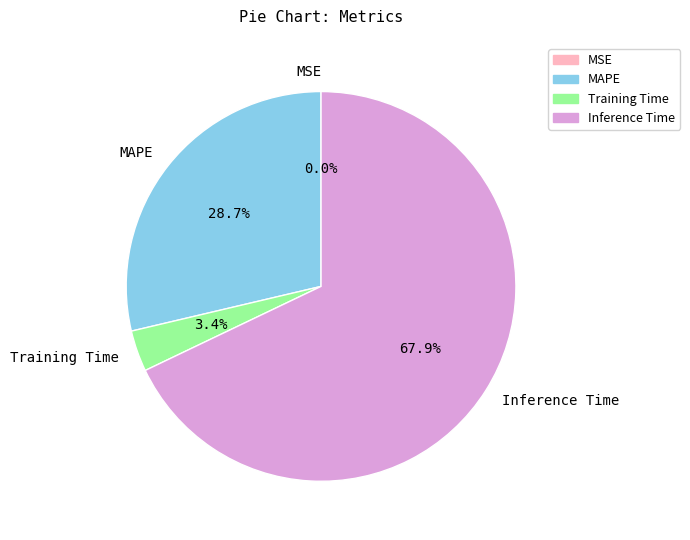

To the nearest percent, what percentage of the pie is Training Time?

3%